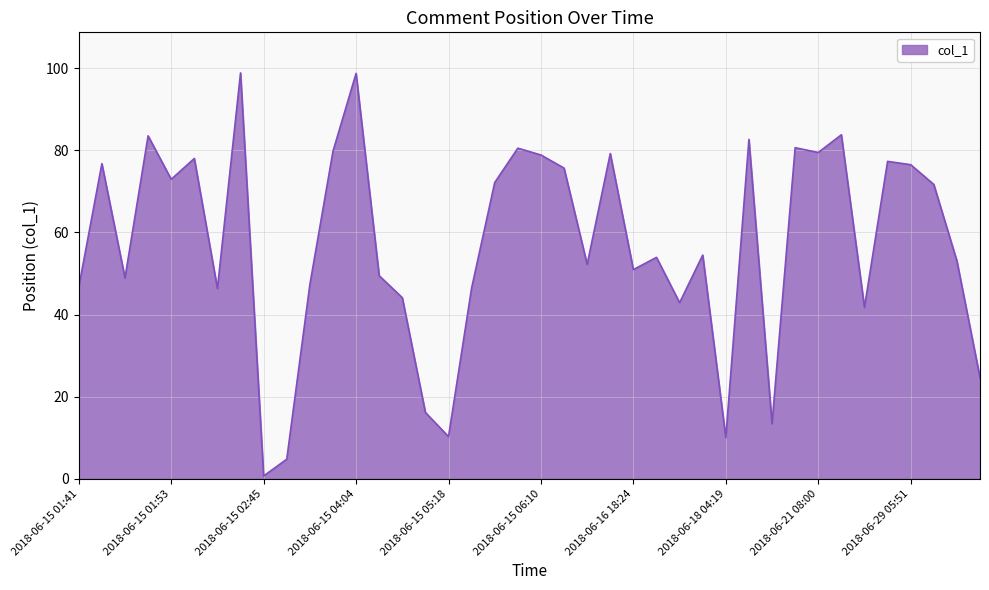

What is the maximum value shown in the chart?

98.8